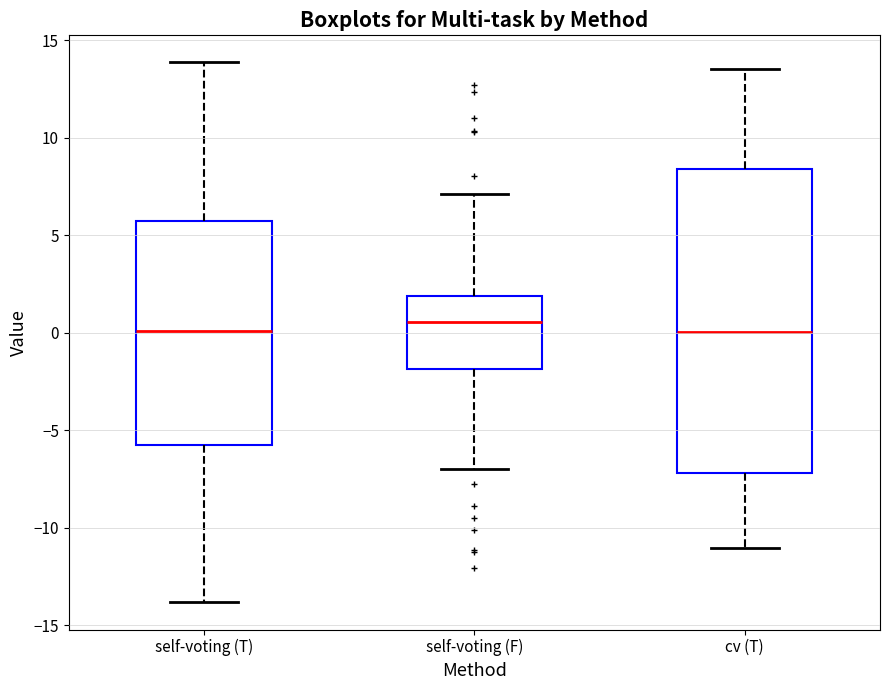

Where is the lower edge of the box for self-voting (T) on the y-axis? The values are not printed on the chart, so give them approximately, as read against the axis.

-6.0